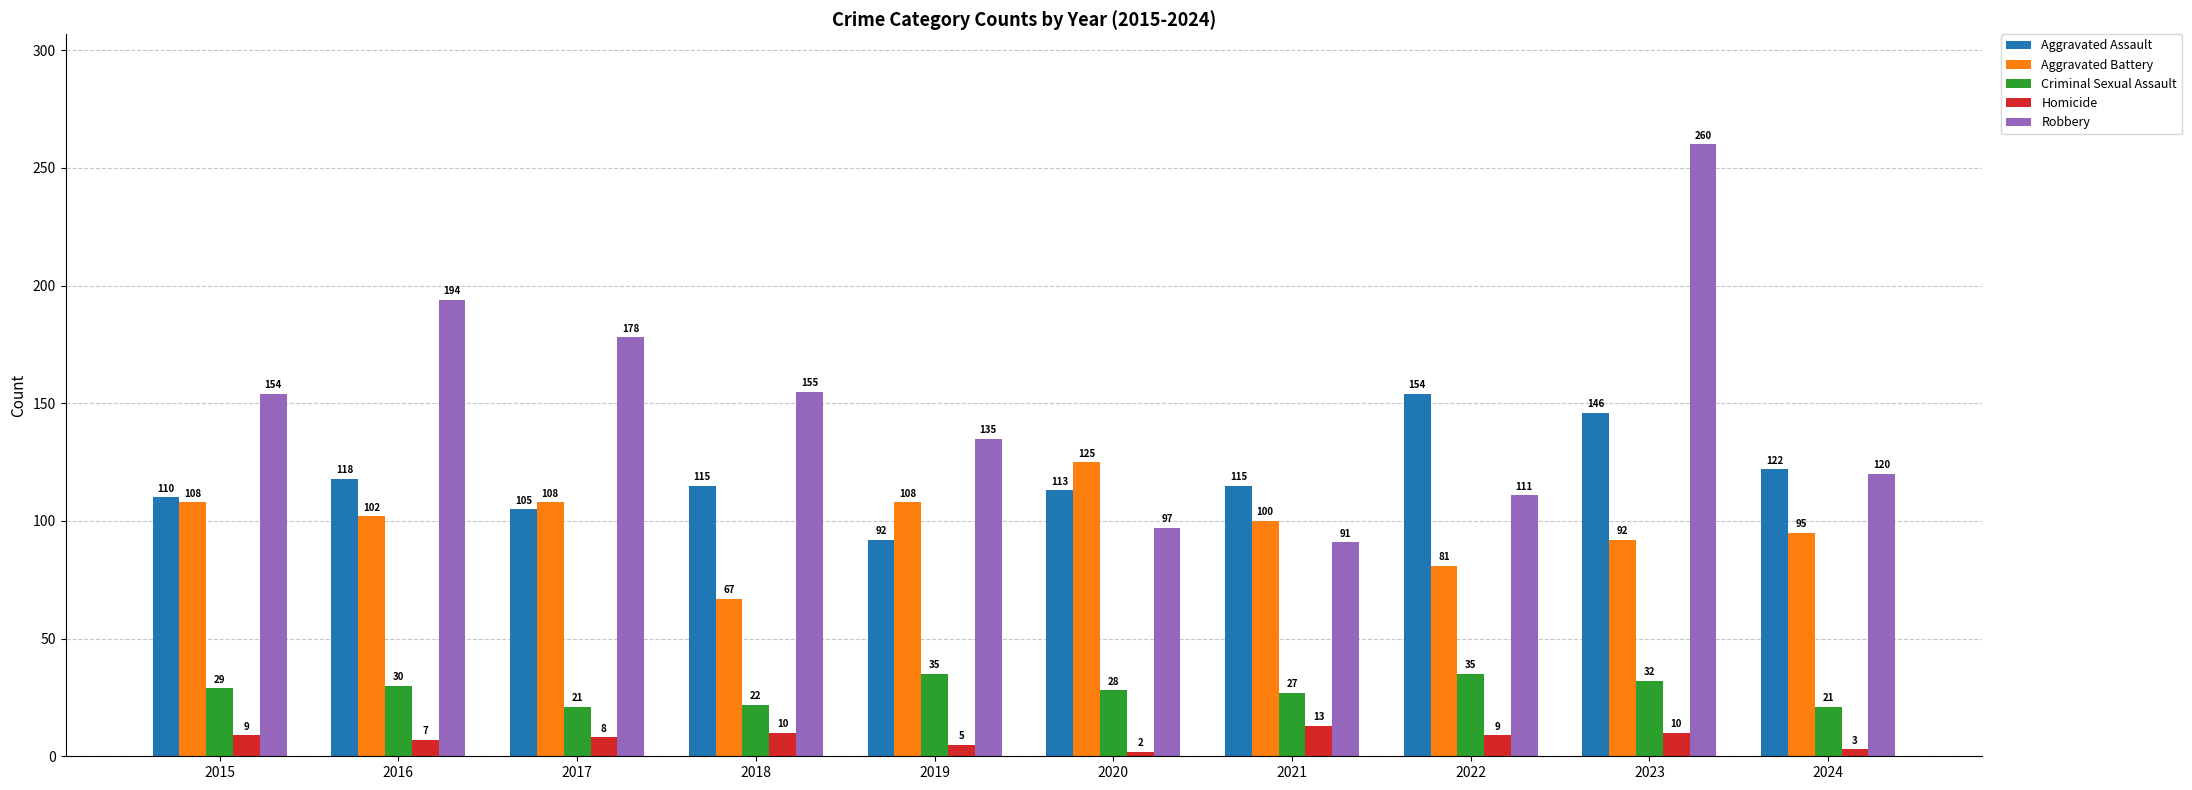

What is the difference between the Robbery values at 2017 and 2016?

16